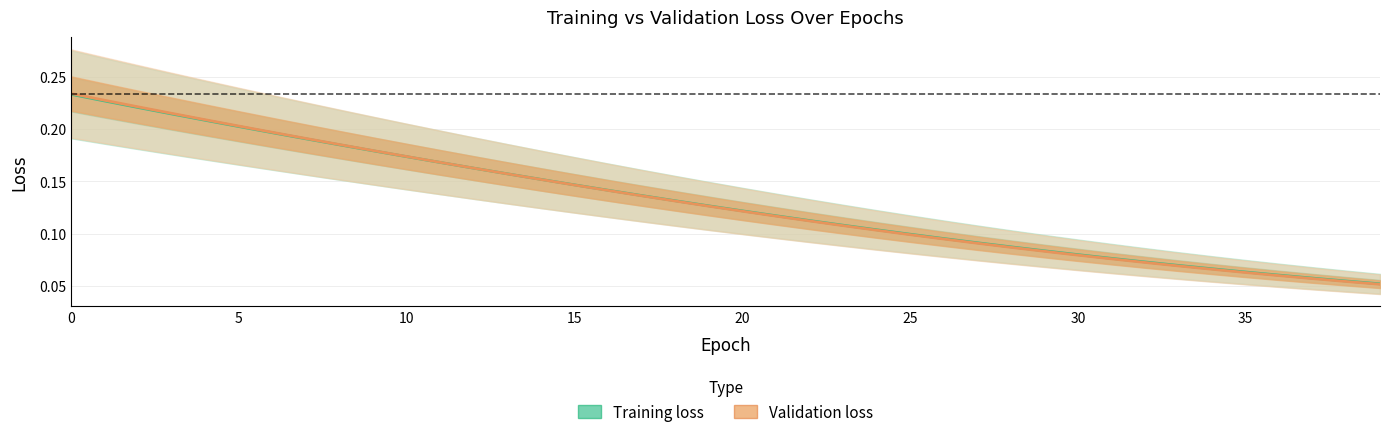

How many lines are shown in the chart?

2